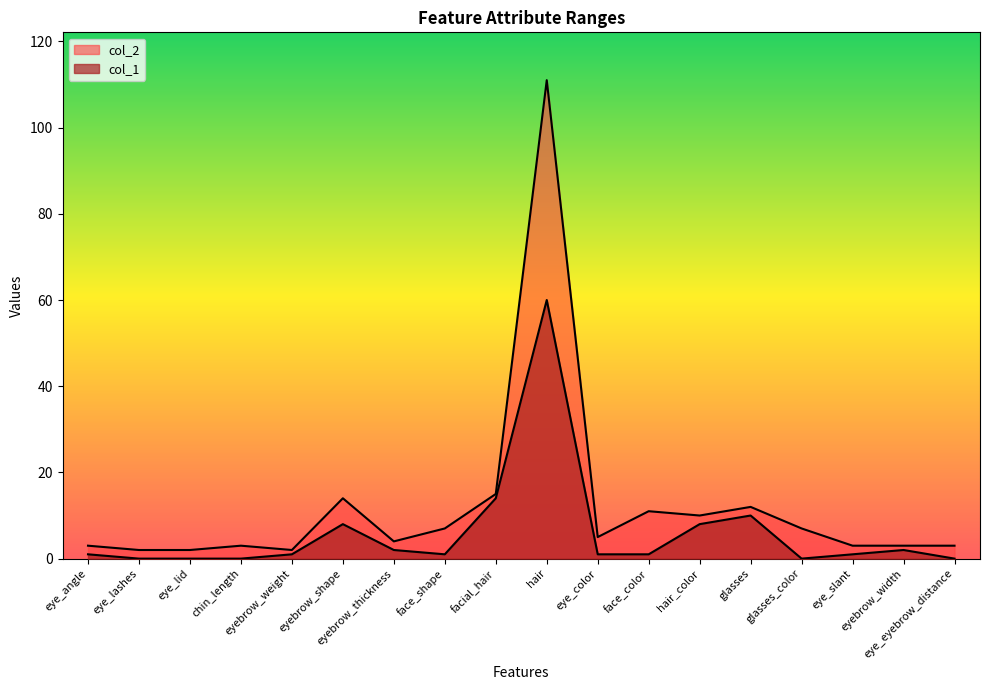

Which series has the largest range (max minus min)?

col_2